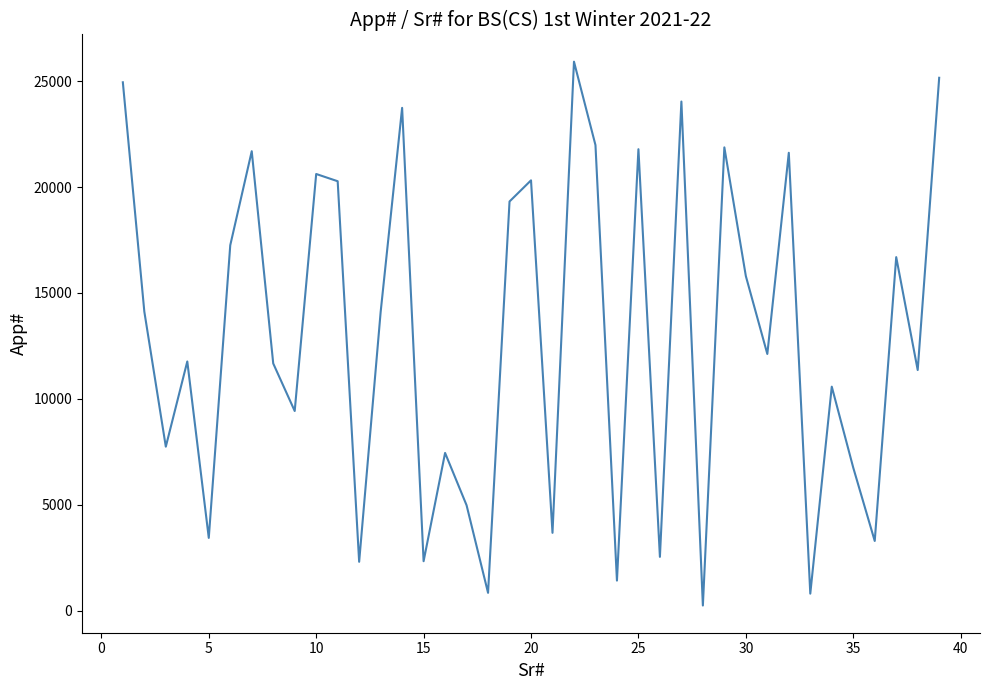

How many lines are shown in the chart?

1